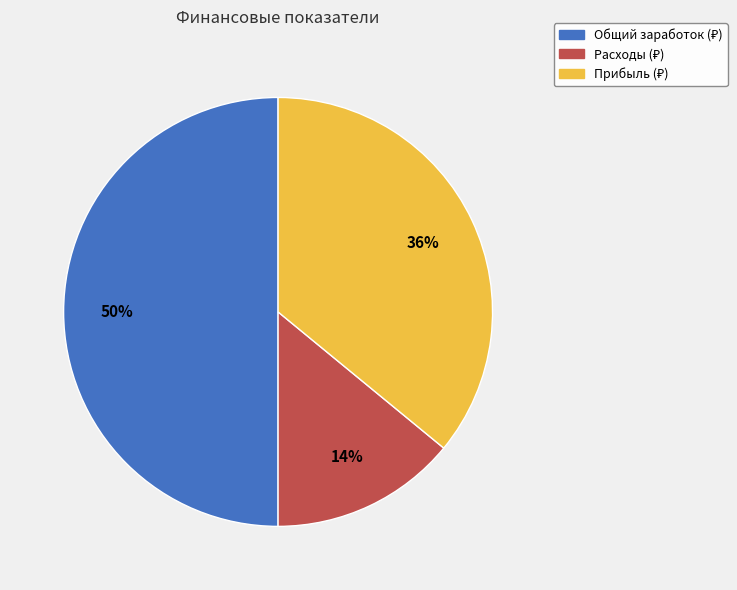

Count the number of slices in the pie.

3